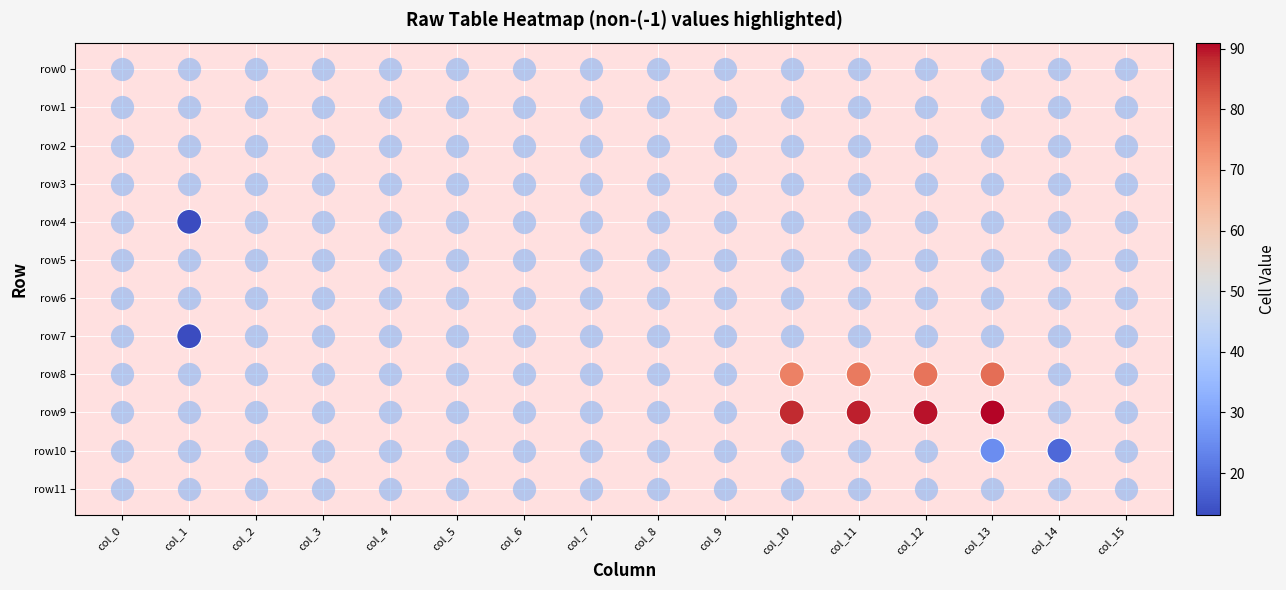

What is the ratio of the value at col_11 to the value at col_10?

1.0